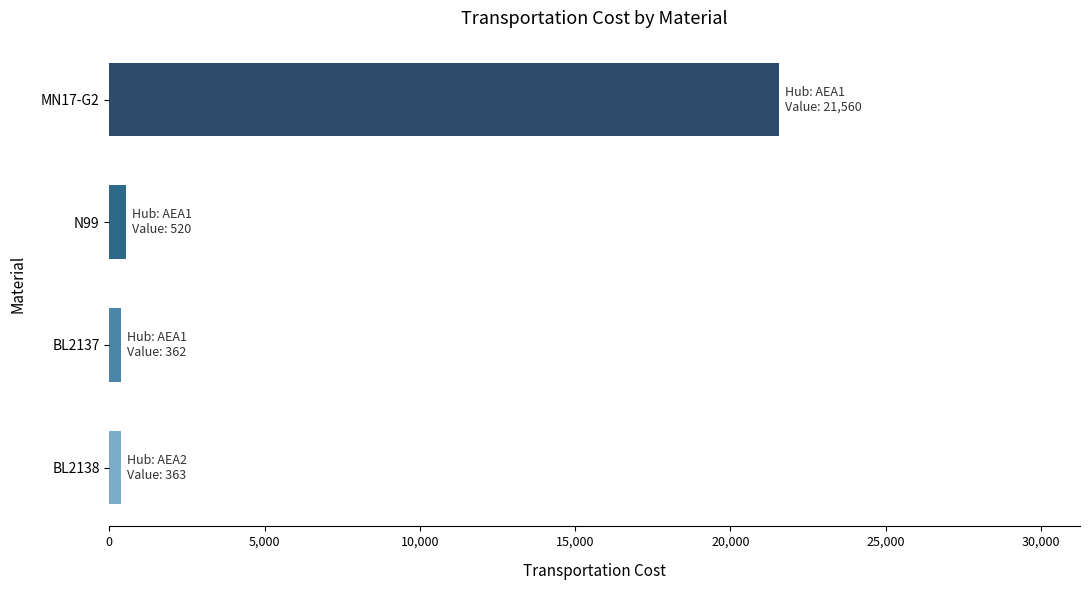

Is it true that the value at MN17-G2 is 29711?

False